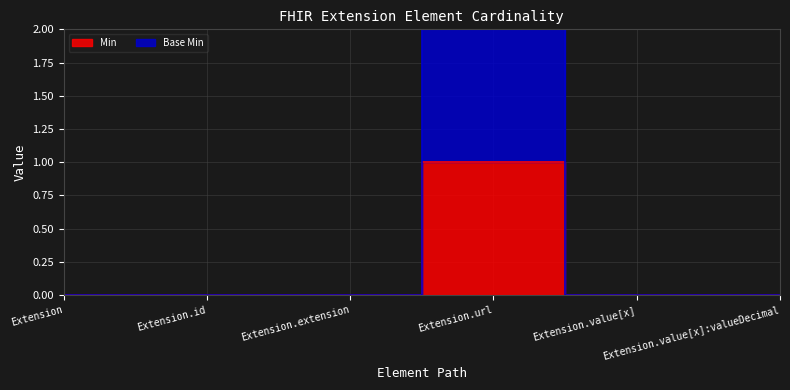

Which has a higher value, Extension or Extension.url?

Extension.url